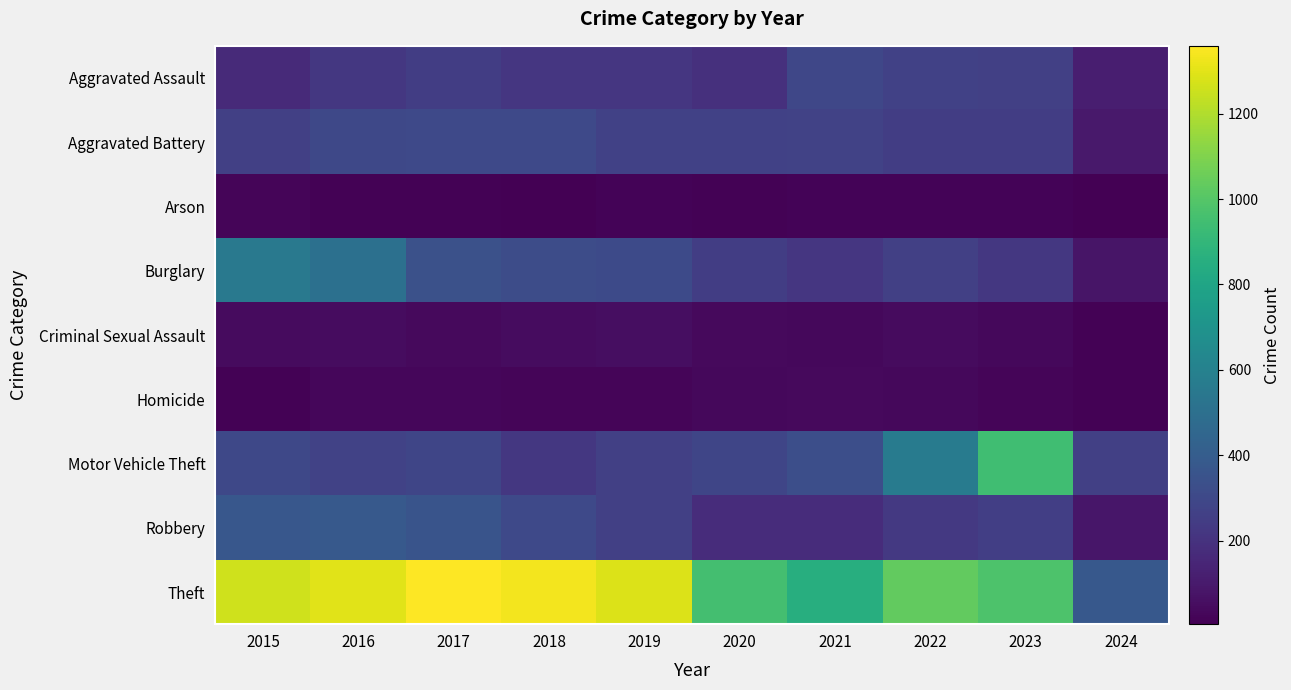

Rank the series by their maximum value, from lowest to highest.

Arson, Homicide, Criminal Sexual Assault, Aggravated Assault, Aggravated Battery, Robbery, Burglary, Motor Vehicle Theft, Theft